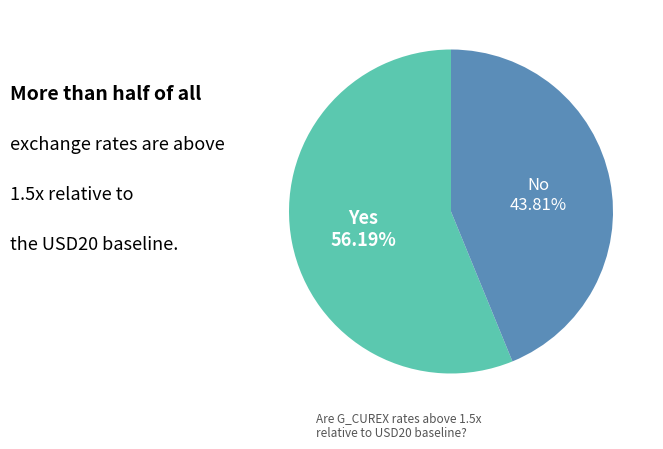

How many slices are in this pie chart?

2